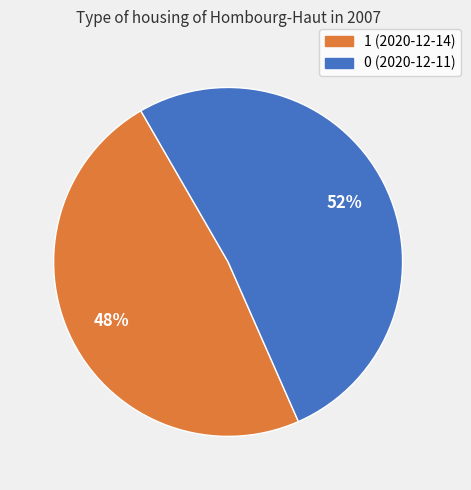

Combined, do 1 (2020-12-14) and 0 (2020-12-11) account for over 50%?

Yes